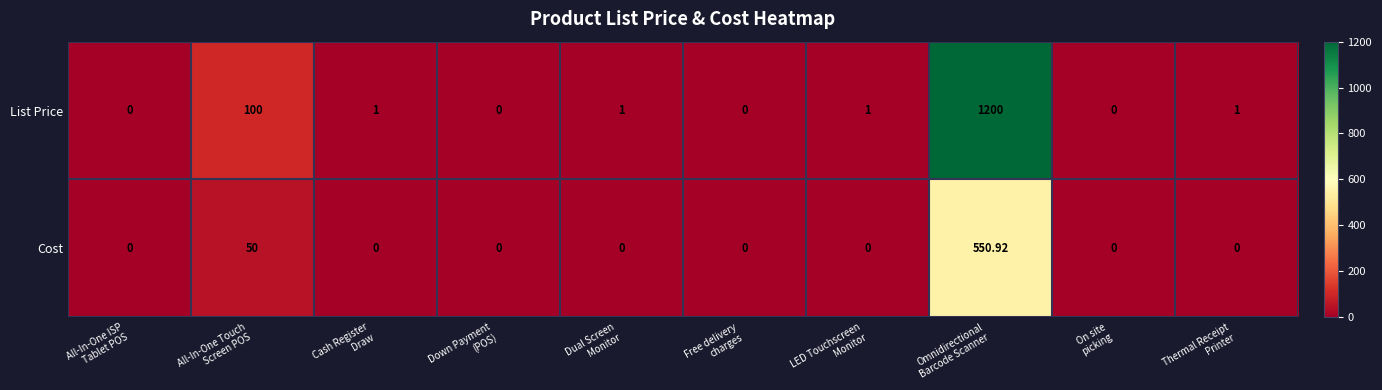

Count the number of data series in this chart.

2